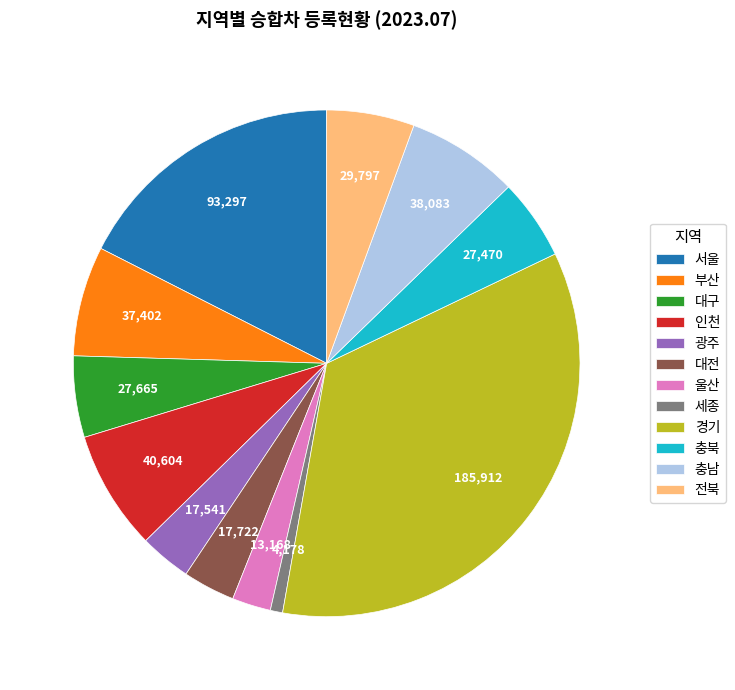

Does any single category account for the majority?

No